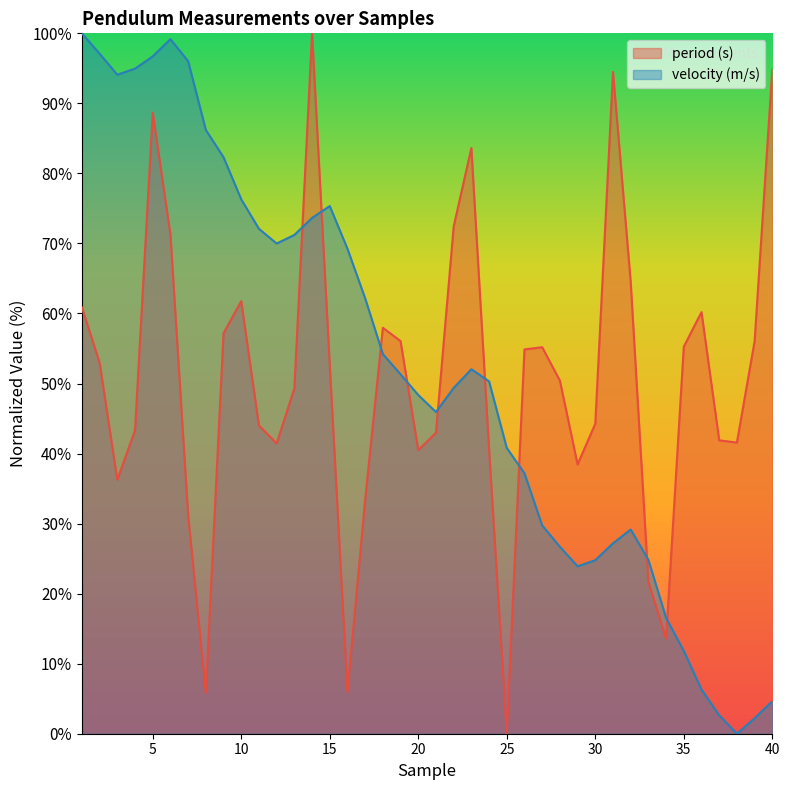

Where do velocity (m/s) and period (s) first cross each other?

13 and 14